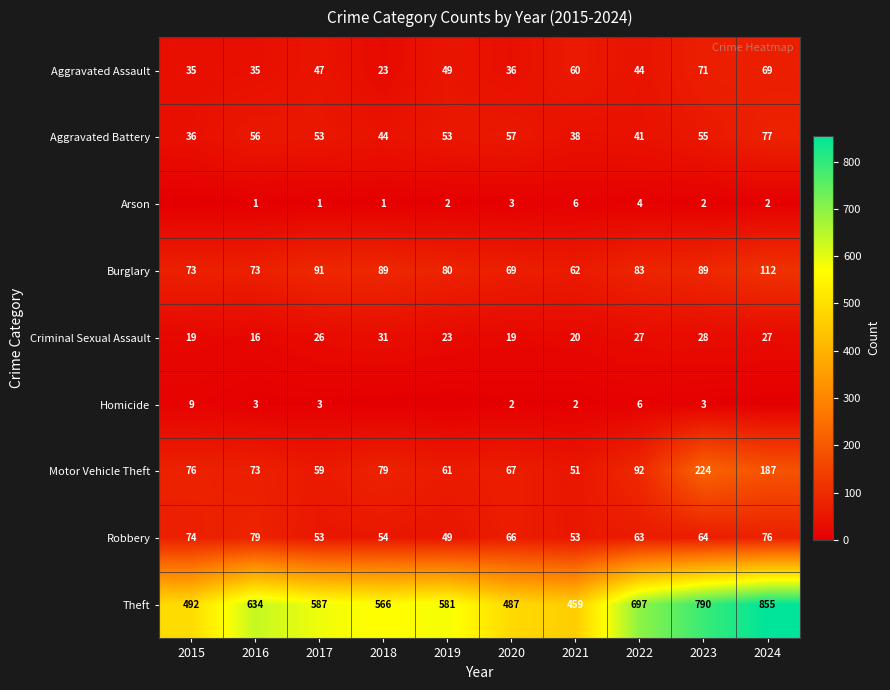

True or false: Aggravated Battery has a value of 28 at 2019.

False